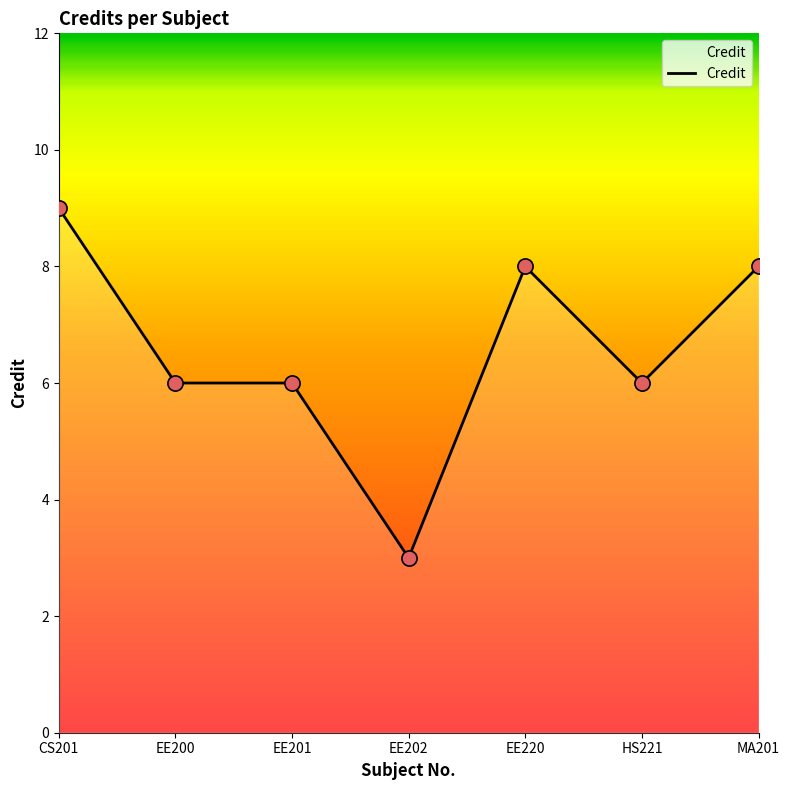

What is the change in value from EE201 to EE220?

+2